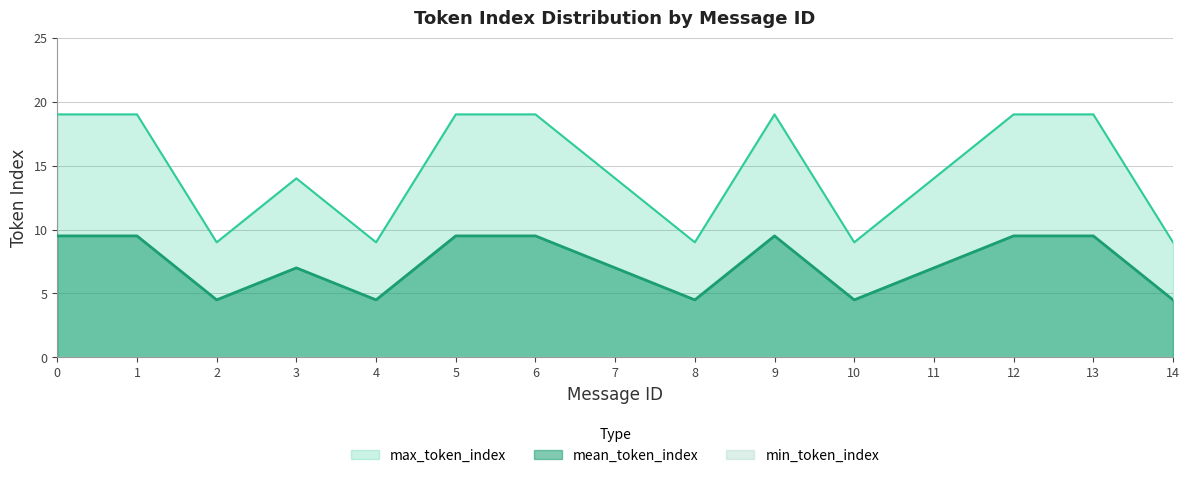

Which series has the largest total across all categories?

max_token_index